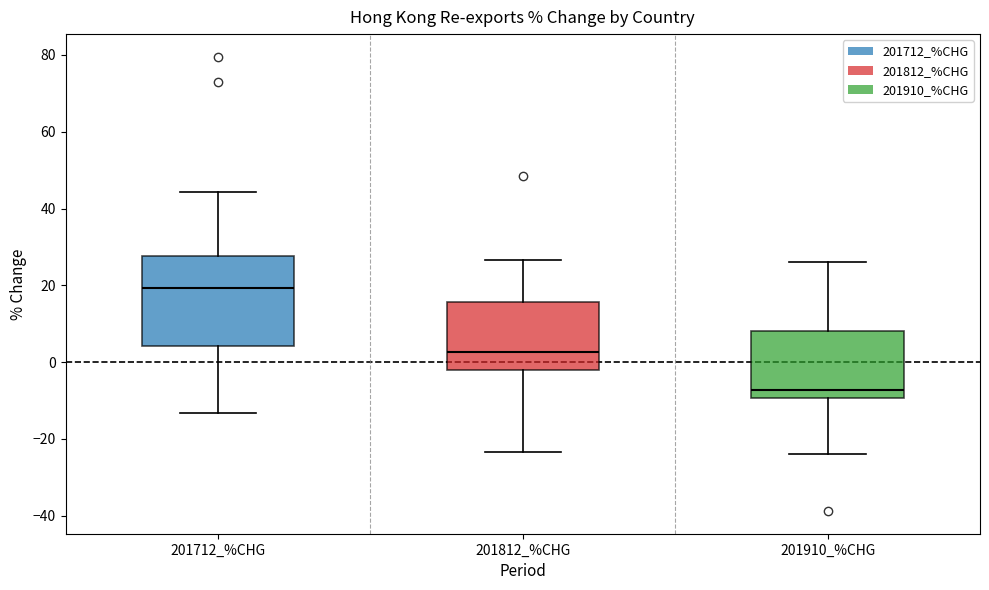

Reading left to right, transcribe this box plot: for each box, give where its median line is, the range the box spans, and where its two whiskers end, as read against the y-axis. The values are not printed on the chart, so give them approximately, as read against the axis.

201712_%CHG: median 20, box 4 to 28, whiskers -14 to 44
201812_%CHG: median 2, box -2 to 16, whiskers -24 to 26
201910_%CHG: median -8, box -10 to 8, whiskers -24 to 26